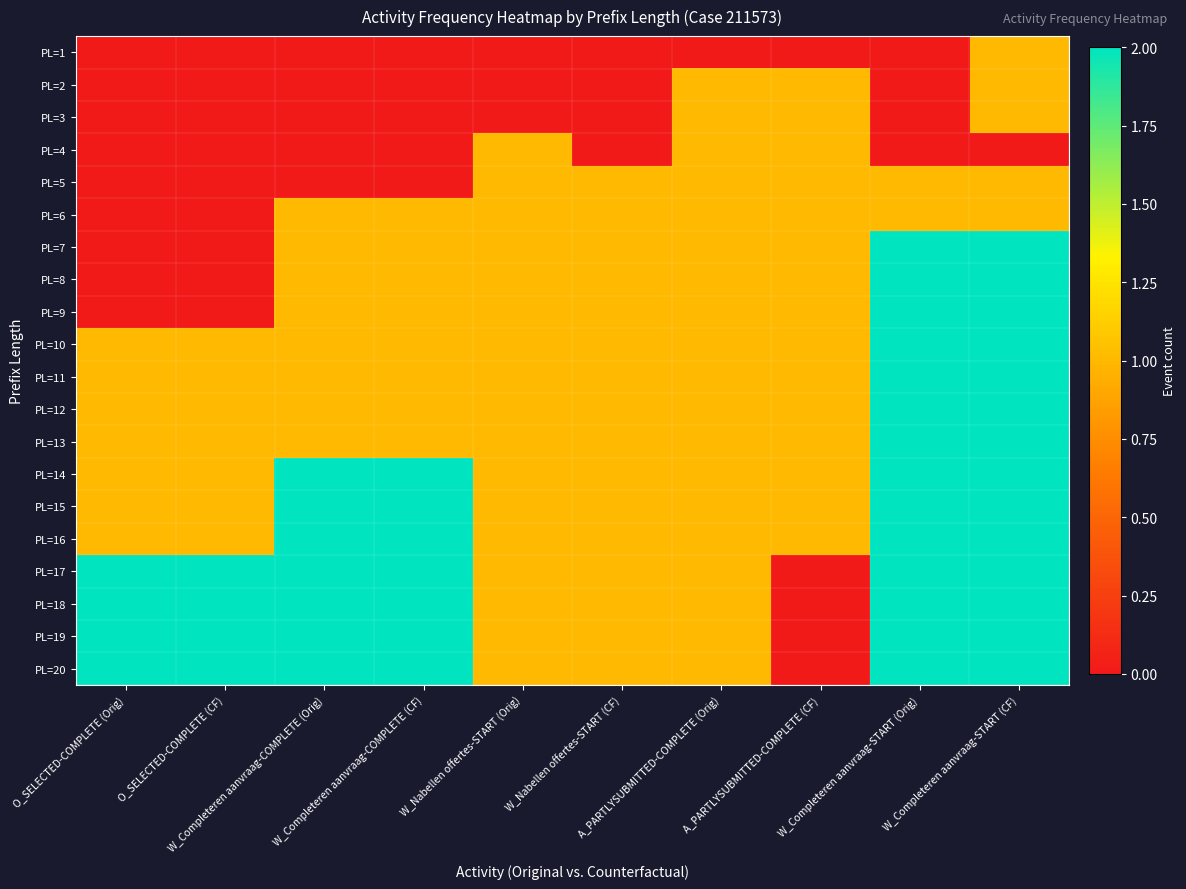

Reading left to right, extract all data points from this chart.

PL=1: O_SELECTED-COMPLETE (Orig)=0	O_SELECTED-COMPLETE (CF)=0	W_Completeren aanvraag-COMPLETE (Orig)=0	W_Completeren aanvraag-COMPLETE (CF)=0	W_Nabellen offertes-START (Orig)=0	W_Nabellen offertes-START (CF)=0	A_PARTLYSUBMITTED-COMPLETE (Orig)=0	A_PARTLYSUBMITTED-COMPLETE (CF)=0	W_Completeren aanvraag-START (Orig)=0	W_Completeren aanvraag-START (CF)=1
PL=2: O_SELECTED-COMPLETE (Orig)=0	O_SELECTED-COMPLETE (CF)=0	W_Completeren aanvraag-COMPLETE (Orig)=0	W_Completeren aanvraag-COMPLETE (CF)=0	W_Nabellen offertes-START (Orig)=0	W_Nabellen offertes-START (CF)=0	A_PARTLYSUBMITTED-COMPLETE (Orig)=1	A_PARTLYSUBMITTED-COMPLETE (CF)=1	W_Completeren aanvraag-START (Orig)=0	W_Completeren aanvraag-START (CF)=1
PL=3: O_SELECTED-COMPLETE (Orig)=0	O_SELECTED-COMPLETE (CF)=0	W_Completeren aanvraag-COMPLETE (Orig)=0	W_Completeren aanvraag-COMPLETE (CF)=0	W_Nabellen offertes-START (Orig)=0	W_Nabellen offertes-START (CF)=0	A_PARTLYSUBMITTED-COMPLETE (Orig)=1	A_PARTLYSUBMITTED-COMPLETE (CF)=1	W_Completeren aanvraag-START (Orig)=0	W_Completeren aanvraag-START (CF)=1
PL=4: O_SELECTED-COMPLETE (Orig)=0	O_SELECTED-COMPLETE (CF)=0	W_Completeren aanvraag-COMPLETE (Orig)=0	W_Completeren aanvraag-COMPLETE (CF)=0	W_Nabellen offertes-START (Orig)=1	W_Nabellen offertes-START (CF)=0	A_PARTLYSUBMITTED-COMPLETE (Orig)=1	A_PARTLYSUBMITTED-COMPLETE (CF)=1	W_Completeren aanvraag-START (Orig)=0	W_Completeren aanvraag-START (CF)=0
PL=5: O_SELECTED-COMPLETE (Orig)=0	O_SELECTED-COMPLETE (CF)=0	W_Completeren aanvraag-COMPLETE (Orig)=0	W_Completeren aanvraag-COMPLETE (CF)=0	W_Nabellen offertes-START (Orig)=1	W_Nabellen offertes-START (CF)=1	A_PARTLYSUBMITTED-COMPLETE (Orig)=1	A_PARTLYSUBMITTED-COMPLETE (CF)=1	W_Completeren aanvraag-START (Orig)=1	W_Completeren aanvraag-START (CF)=1
PL=6: O_SELECTED-COMPLETE (Orig)=0	O_SELECTED-COMPLETE (CF)=0	W_Completeren aanvraag-COMPLETE (Orig)=1	W_Completeren aanvraag-COMPLETE (CF)=1	W_Nabellen offertes-START (Orig)=1	W_Nabellen offertes-START (CF)=1	A_PARTLYSUBMITTED-COMPLETE (Orig)=1	A_PARTLYSUBMITTED-COMPLETE (CF)=1	W_Completeren aanvraag-START (Orig)=1	W_Completeren aanvraag-START (CF)=1
PL=7: O_SELECTED-COMPLETE (Orig)=0	O_SELECTED-COMPLETE (CF)=0	W_Completeren aanvraag-COMPLETE (Orig)=1	W_Completeren aanvraag-COMPLETE (CF)=1	W_Nabellen offertes-START (Orig)=1	W_Nabellen offertes-START (CF)=1	A_PARTLYSUBMITTED-COMPLETE (Orig)=1	A_PARTLYSUBMITTED-COMPLETE (CF)=1	W_Completeren aanvraag-START (Orig)=2	W_Completeren aanvraag-START (CF)=2
PL=8: O_SELECTED-COMPLETE (Orig)=0	O_SELECTED-COMPLETE (CF)=0	W_Completeren aanvraag-COMPLETE (Orig)=1	W_Completeren aanvraag-COMPLETE (CF)=1	W_Nabellen offertes-START (Orig)=1	W_Nabellen offertes-START (CF)=1	A_PARTLYSUBMITTED-COMPLETE (Orig)=1	A_PARTLYSUBMITTED-COMPLETE (CF)=1	W_Completeren aanvraag-START (Orig)=2	W_Completeren aanvraag-START (CF)=2
PL=9: O_SELECTED-COMPLETE (Orig)=0	O_SELECTED-COMPLETE (CF)=0	W_Completeren aanvraag-COMPLETE (Orig)=1	W_Completeren aanvraag-COMPLETE (CF)=1	W_Nabellen offertes-START (Orig)=1	W_Nabellen offertes-START (CF)=1	A_PARTLYSUBMITTED-COMPLETE (Orig)=1	A_PARTLYSUBMITTED-COMPLETE (CF)=1	W_Completeren aanvraag-START (Orig)=2	W_Completeren aanvraag-START (CF)=2
PL=10: O_SELECTED-COMPLETE (Orig)=1	O_SELECTED-COMPLETE (CF)=1	W_Completeren aanvraag-COMPLETE (Orig)=1	W_Completeren aanvraag-COMPLETE (CF)=1	W_Nabellen offertes-START (Orig)=1	W_Nabellen offertes-START (CF)=1	A_PARTLYSUBMITTED-COMPLETE (Orig)=1	A_PARTLYSUBMITTED-COMPLETE (CF)=1	W_Completeren aanvraag-START (Orig)=2	W_Completeren aanvraag-START (CF)=2
PL=11: O_SELECTED-COMPLETE (Orig)=1	O_SELECTED-COMPLETE (CF)=1	W_Completeren aanvraag-COMPLETE (Orig)=1	W_Completeren aanvraag-COMPLETE (CF)=1	W_Nabellen offertes-START (Orig)=1	W_Nabellen offertes-START (CF)=1	A_PARTLYSUBMITTED-COMPLETE (Orig)=1	A_PARTLYSUBMITTED-COMPLETE (CF)=1	W_Completeren aanvraag-START (Orig)=2	W_Completeren aanvraag-START (CF)=2
PL=12: O_SELECTED-COMPLETE (Orig)=1	O_SELECTED-COMPLETE (CF)=1	W_Completeren aanvraag-COMPLETE (Orig)=1	W_Completeren aanvraag-COMPLETE (CF)=1	W_Nabellen offertes-START (Orig)=1	W_Nabellen offertes-START (CF)=1	A_PARTLYSUBMITTED-COMPLETE (Orig)=1	A_PARTLYSUBMITTED-COMPLETE (CF)=1	W_Completeren aanvraag-START (Orig)=2	W_Completeren aanvraag-START (CF)=2
PL=13: O_SELECTED-COMPLETE (Orig)=1	O_SELECTED-COMPLETE (CF)=1	W_Completeren aanvraag-COMPLETE (Orig)=1	W_Completeren aanvraag-COMPLETE (CF)=1	W_Nabellen offertes-START (Orig)=1	W_Nabellen offertes-START (CF)=1	A_PARTLYSUBMITTED-COMPLETE (Orig)=1	A_PARTLYSUBMITTED-COMPLETE (CF)=1	W_Completeren aanvraag-START (Orig)=2	W_Completeren aanvraag-START (CF)=2
PL=14: O_SELECTED-COMPLETE (Orig)=1	O_SELECTED-COMPLETE (CF)=1	W_Completeren aanvraag-COMPLETE (Orig)=2	W_Completeren aanvraag-COMPLETE (CF)=2	W_Nabellen offertes-START (Orig)=1	W_Nabellen offertes-START (CF)=1	A_PARTLYSUBMITTED-COMPLETE (Orig)=1	A_PARTLYSUBMITTED-COMPLETE (CF)=1	W_Completeren aanvraag-START (Orig)=2	W_Completeren aanvraag-START (CF)=2
PL=15: O_SELECTED-COMPLETE (Orig)=1	O_SELECTED-COMPLETE (CF)=1	W_Completeren aanvraag-COMPLETE (Orig)=2	W_Completeren aanvraag-COMPLETE (CF)=2	W_Nabellen offertes-START (Orig)=1	W_Nabellen offertes-START (CF)=1	A_PARTLYSUBMITTED-COMPLETE (Orig)=1	A_PARTLYSUBMITTED-COMPLETE (CF)=1	W_Completeren aanvraag-START (Orig)=2	W_Completeren aanvraag-START (CF)=2
PL=16: O_SELECTED-COMPLETE (Orig)=1	O_SELECTED-COMPLETE (CF)=1	W_Completeren aanvraag-COMPLETE (Orig)=2	W_Completeren aanvraag-COMPLETE (CF)=2	W_Nabellen offertes-START (Orig)=1	W_Nabellen offertes-START (CF)=1	A_PARTLYSUBMITTED-COMPLETE (Orig)=1	A_PARTLYSUBMITTED-COMPLETE (CF)=1	W_Completeren aanvraag-START (Orig)=2	W_Completeren aanvraag-START (CF)=2
PL=17: O_SELECTED-COMPLETE (Orig)=2	O_SELECTED-COMPLETE (CF)=2	W_Completeren aanvraag-COMPLETE (Orig)=2	W_Completeren aanvraag-COMPLETE (CF)=2	W_Nabellen offertes-START (Orig)=1	W_Nabellen offertes-START (CF)=1	A_PARTLYSUBMITTED-COMPLETE (Orig)=1	A_PARTLYSUBMITTED-COMPLETE (CF)=0	W_Completeren aanvraag-START (Orig)=2	W_Completeren aanvraag-START (CF)=2
PL=18: O_SELECTED-COMPLETE (Orig)=2	O_SELECTED-COMPLETE (CF)=2	W_Completeren aanvraag-COMPLETE (Orig)=2	W_Completeren aanvraag-COMPLETE (CF)=2	W_Nabellen offertes-START (Orig)=1	W_Nabellen offertes-START (CF)=1	A_PARTLYSUBMITTED-COMPLETE (Orig)=1	A_PARTLYSUBMITTED-COMPLETE (CF)=0	W_Completeren aanvraag-START (Orig)=2	W_Completeren aanvraag-START (CF)=2
PL=19: O_SELECTED-COMPLETE (Orig)=2	O_SELECTED-COMPLETE (CF)=2	W_Completeren aanvraag-COMPLETE (Orig)=2	W_Completeren aanvraag-COMPLETE (CF)=2	W_Nabellen offertes-START (Orig)=1	W_Nabellen offertes-START (CF)=1	A_PARTLYSUBMITTED-COMPLETE (Orig)=1	A_PARTLYSUBMITTED-COMPLETE (CF)=0	W_Completeren aanvraag-START (Orig)=2	W_Completeren aanvraag-START (CF)=2
PL=20: O_SELECTED-COMPLETE (Orig)=2	O_SELECTED-COMPLETE (CF)=2	W_Completeren aanvraag-COMPLETE (Orig)=2	W_Completeren aanvraag-COMPLETE (CF)=2	W_Nabellen offertes-START (Orig)=1	W_Nabellen offertes-START (CF)=1	A_PARTLYSUBMITTED-COMPLETE (Orig)=1	A_PARTLYSUBMITTED-COMPLETE (CF)=0	W_Completeren aanvraag-START (Orig)=2	W_Completeren aanvraag-START (CF)=2